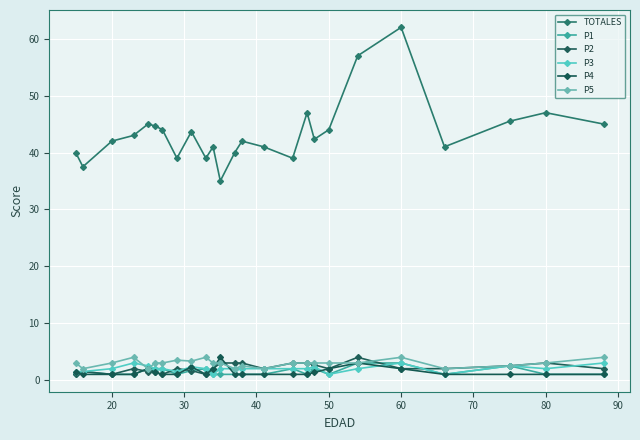

Where is the first local maximum for P1?

20